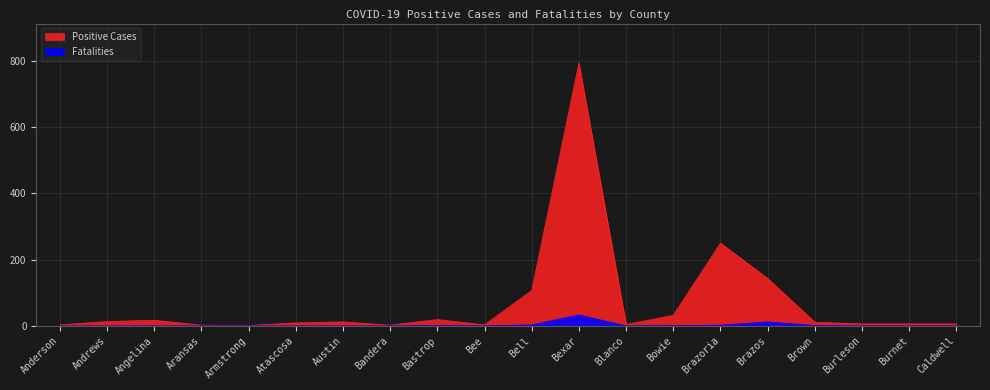

The Positive Cases series shows 4 at Blanco. True or false?

True